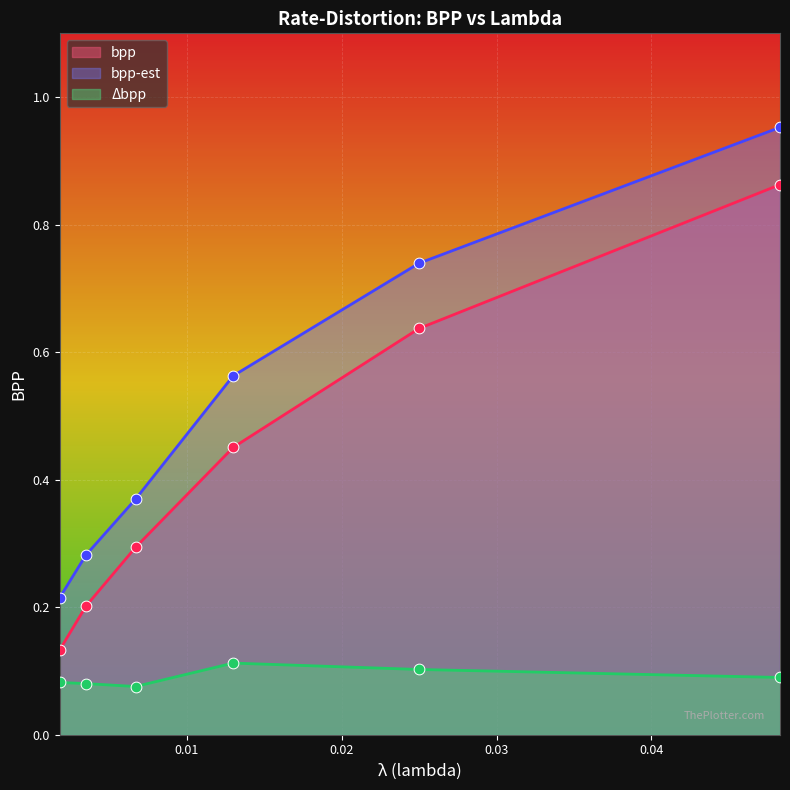

At which category is the sum across all series the highest?

0.0483